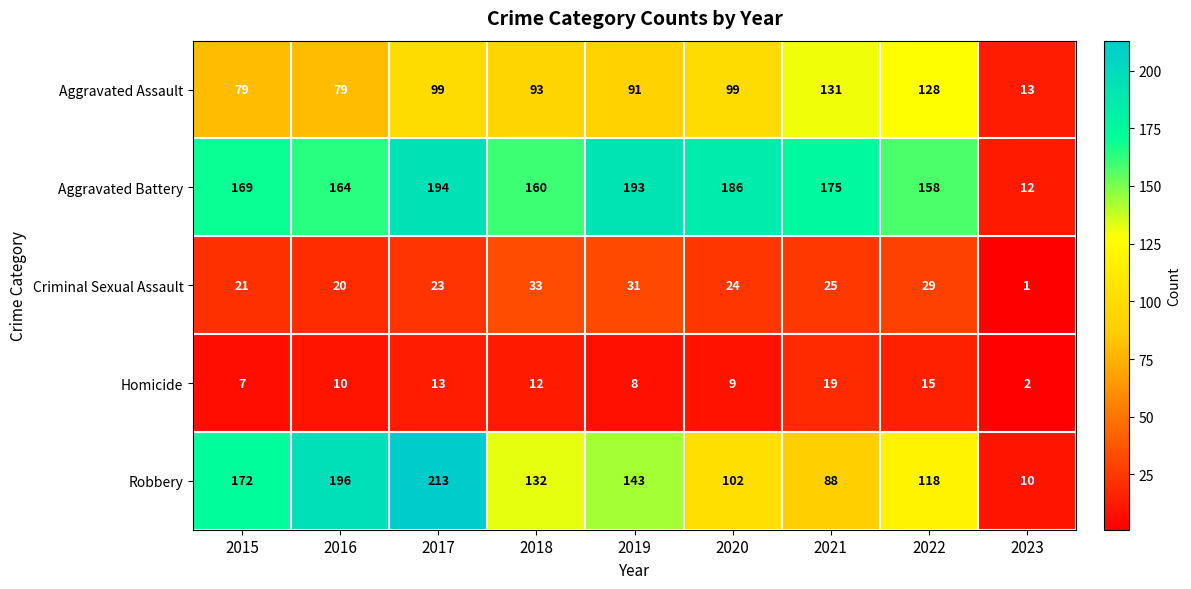

The value of Robbery at 2016 is 351. True or false?

False